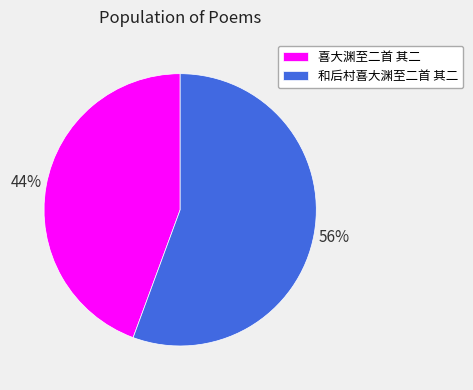

How many slices are in this pie chart?

2